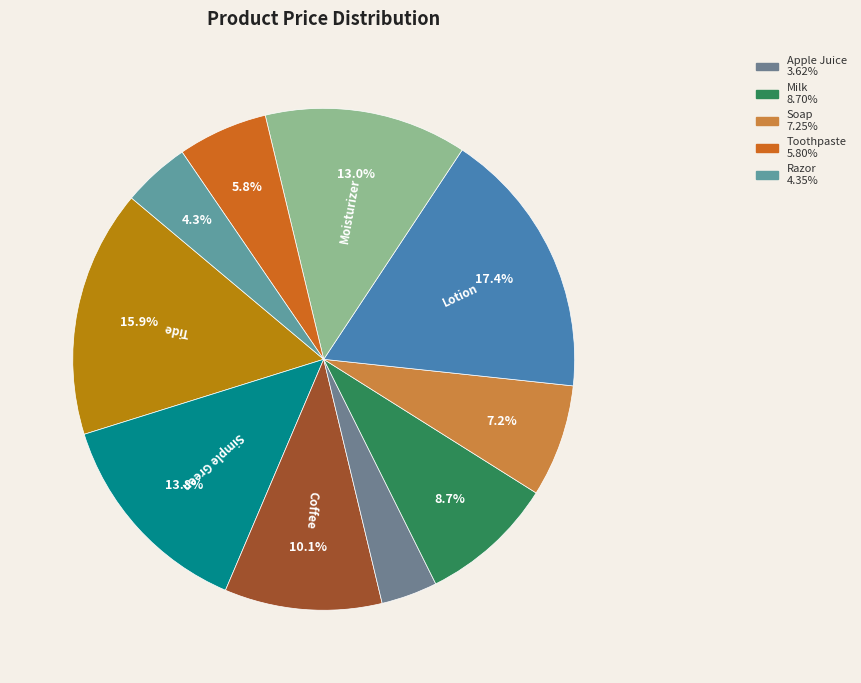

Rank the categories by value from highest to lowest.

Lotion, Tide, Simple Green, Moisturizer, Coffee, Milk, Soap, Toothpaste, Razor, Apple Juice